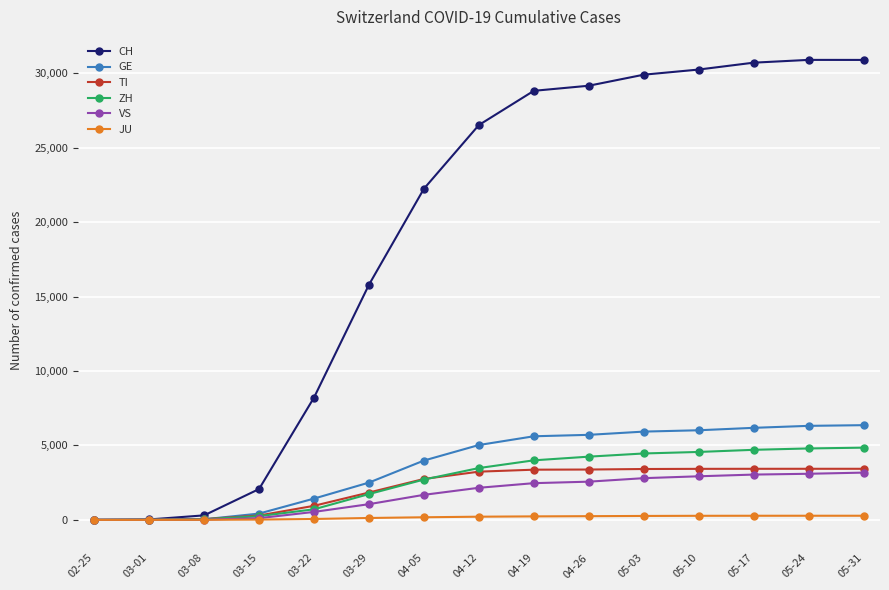

Which series has the largest total across all categories?

CH